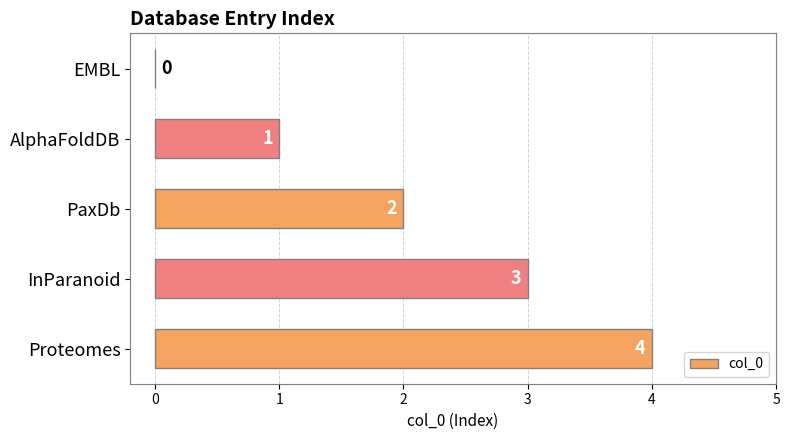

What is the maximum value shown in the chart?

4